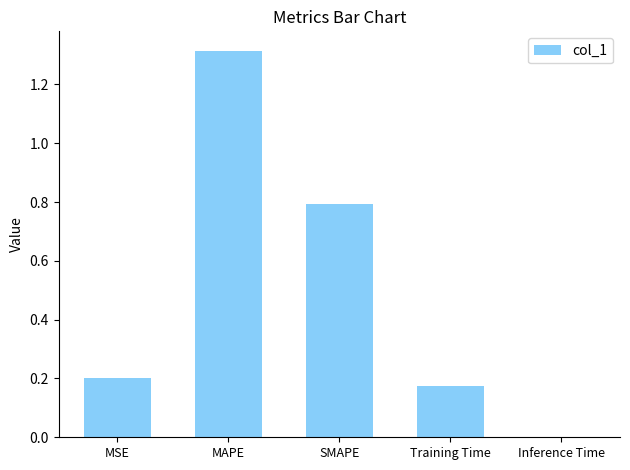

The chart shows a value of 0.2 at MSE. True or false?

True